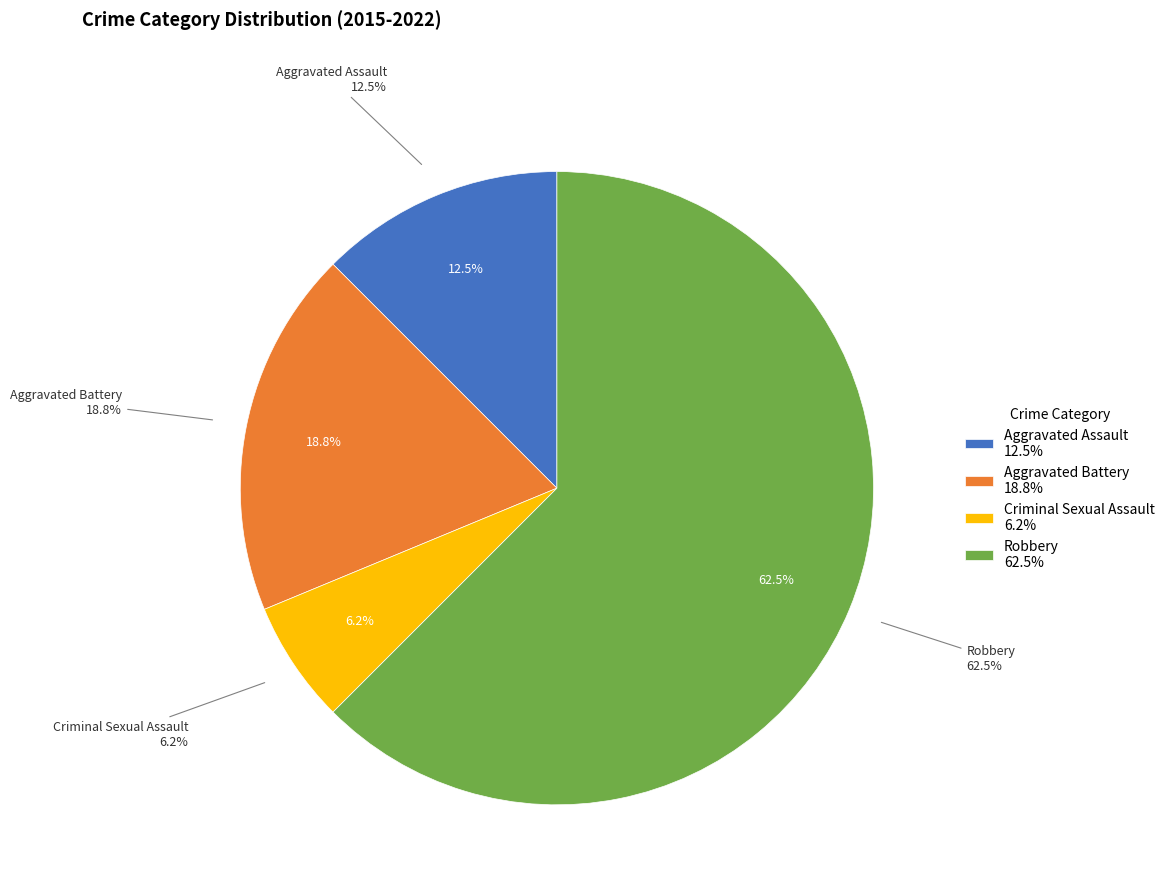

How many segments does this pie chart have?

4